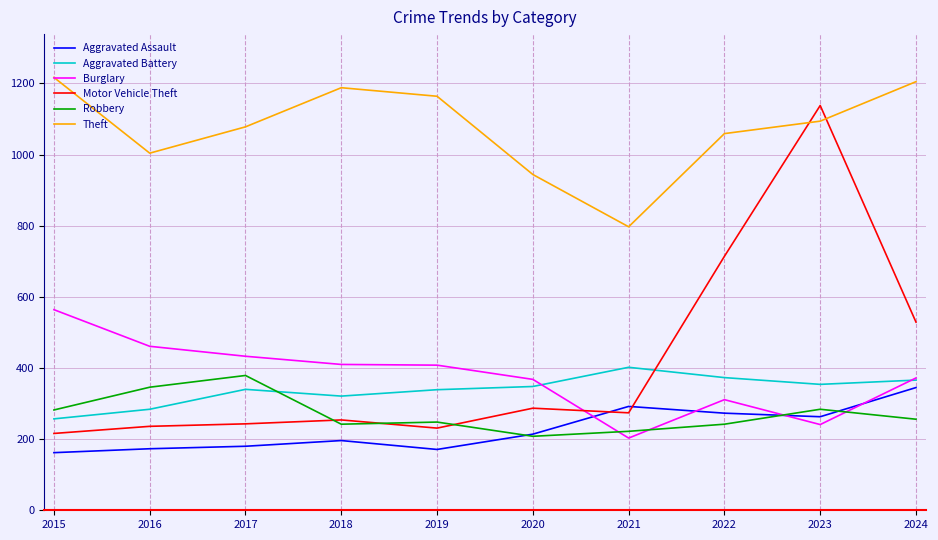

Between which two adjacent categories do Motor Vehicle Theft and Robbery first intersect?

2017 and 2018